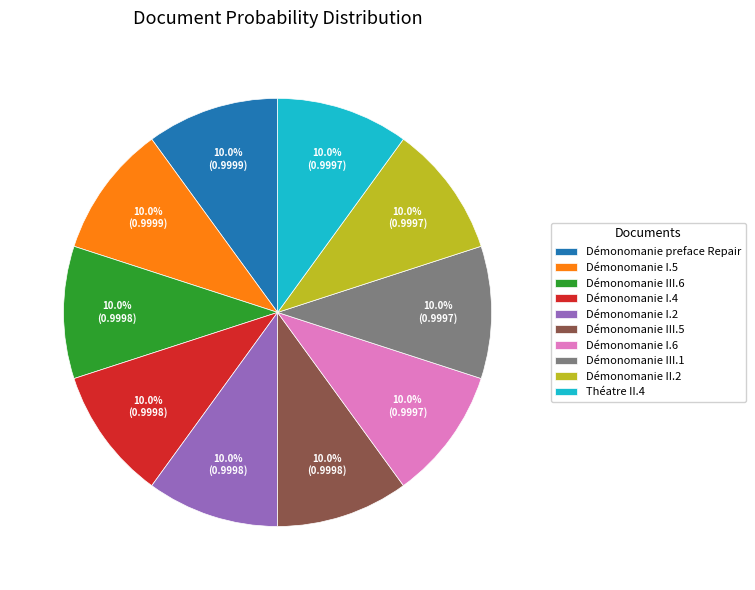

To the nearest percent, what percentage of the pie is Démonomanie III.1?

10%